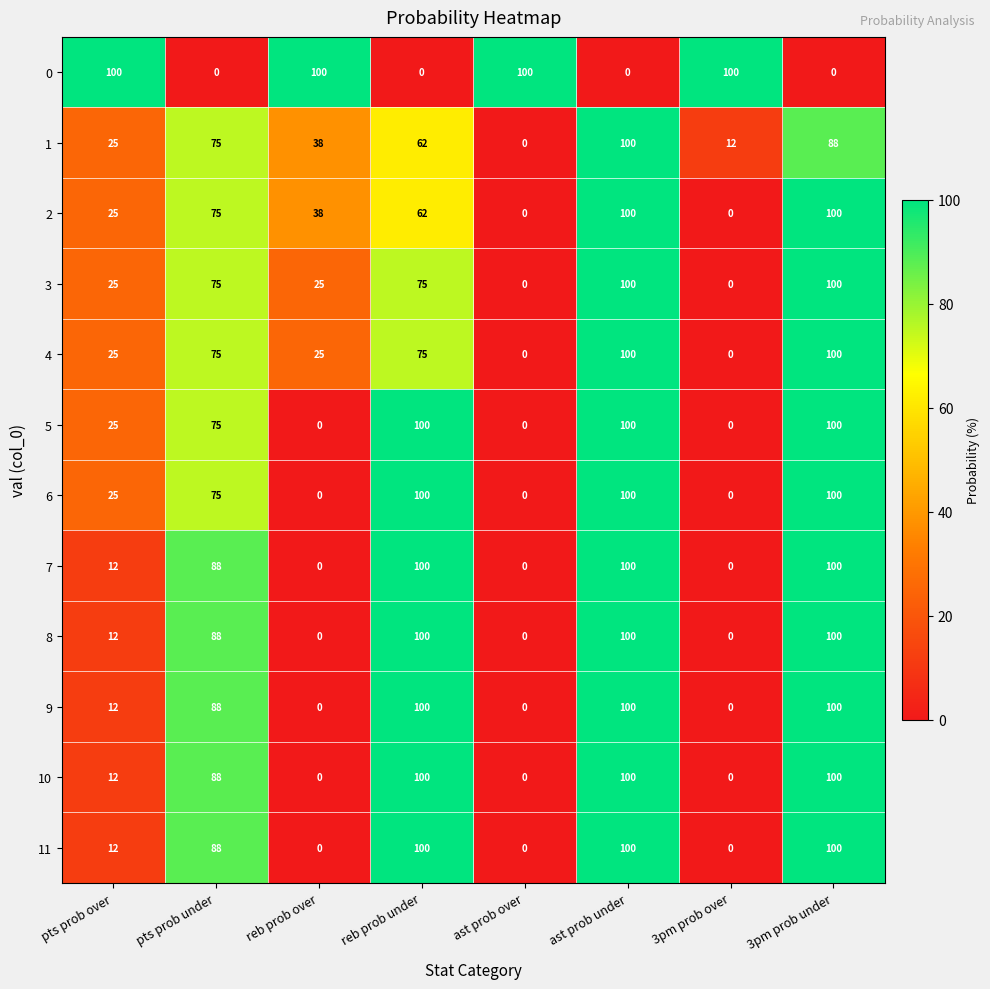

What is the difference between the highest and lowest values at ast prob over?

100